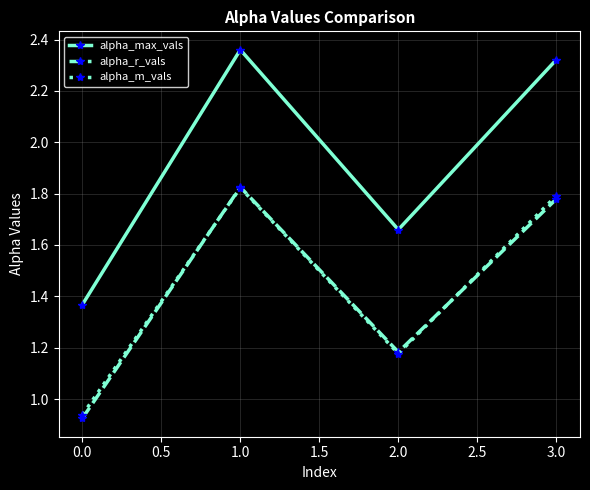

True or false: alpha_m_vals and alpha_max_vals cross at least once.

False